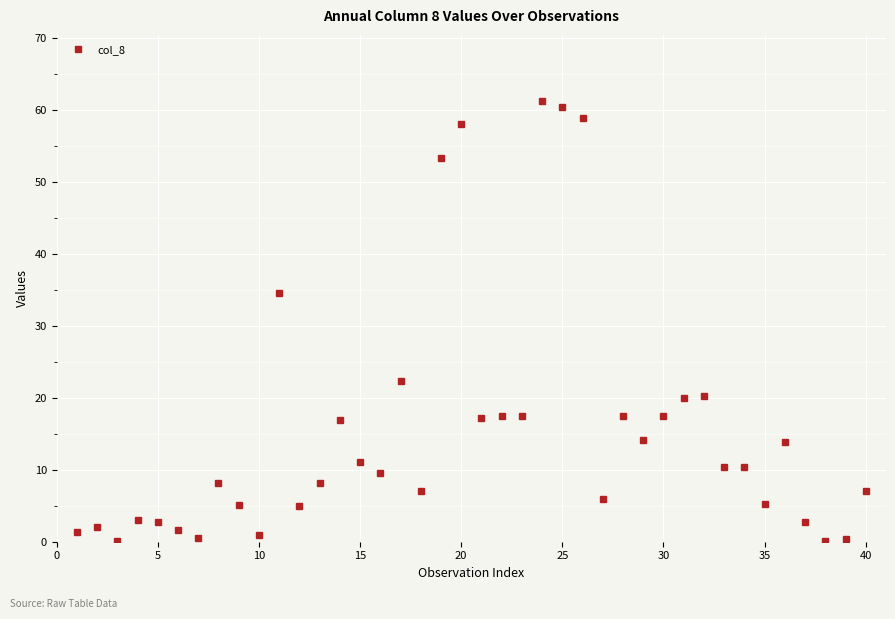

What is the average value?

15.7